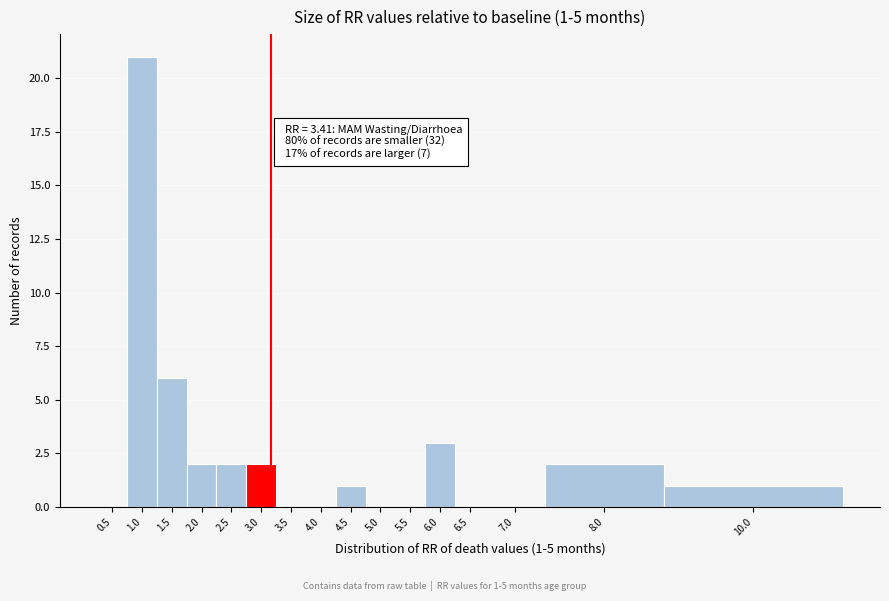

Reading left to right, what are all the values shown in this chart?

0.5=0	1.0=21	1.5=6	2.0=2	2.5=2	3.0=2	3.5=0	4.0=0	4.5=1	5.0=0	5.5=0	6.0=3	6.5=0	7.0=0	8.0=2	10.0=1